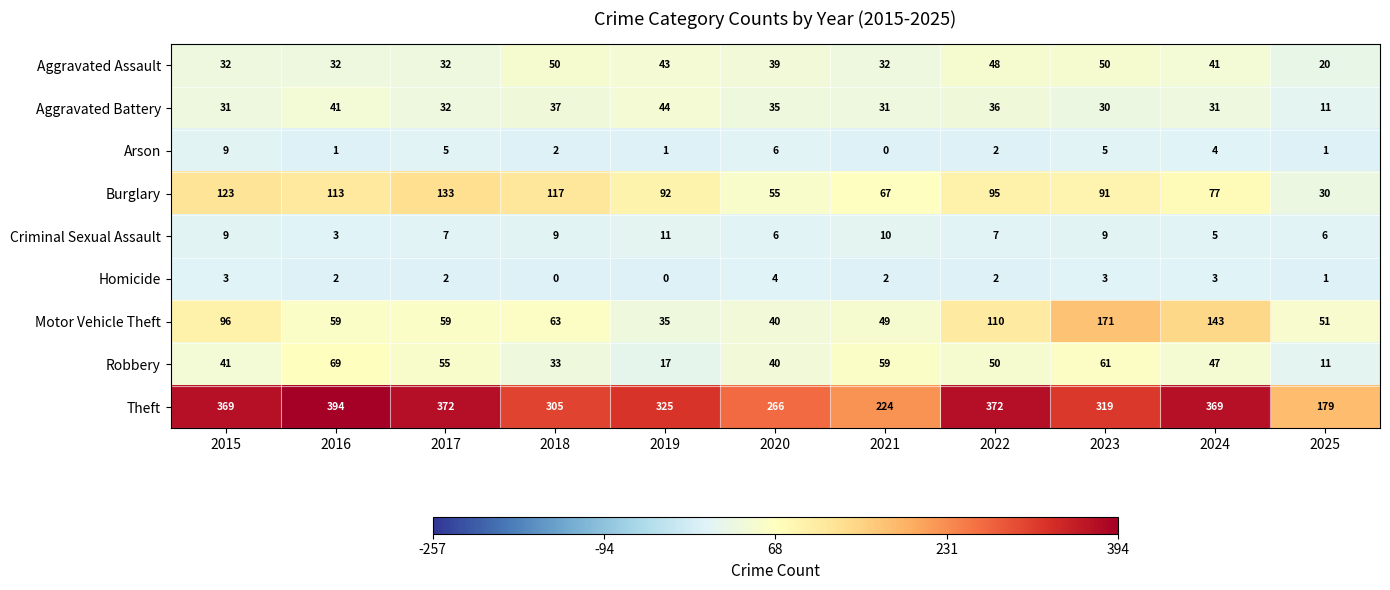

At which label is Motor Vehicle Theft closest to 103?

2015